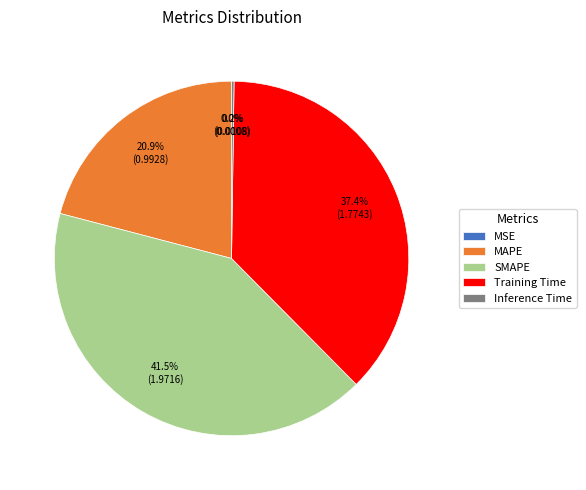

What is the ratio of the value at SMAPE to the value at Training Time?

1.1